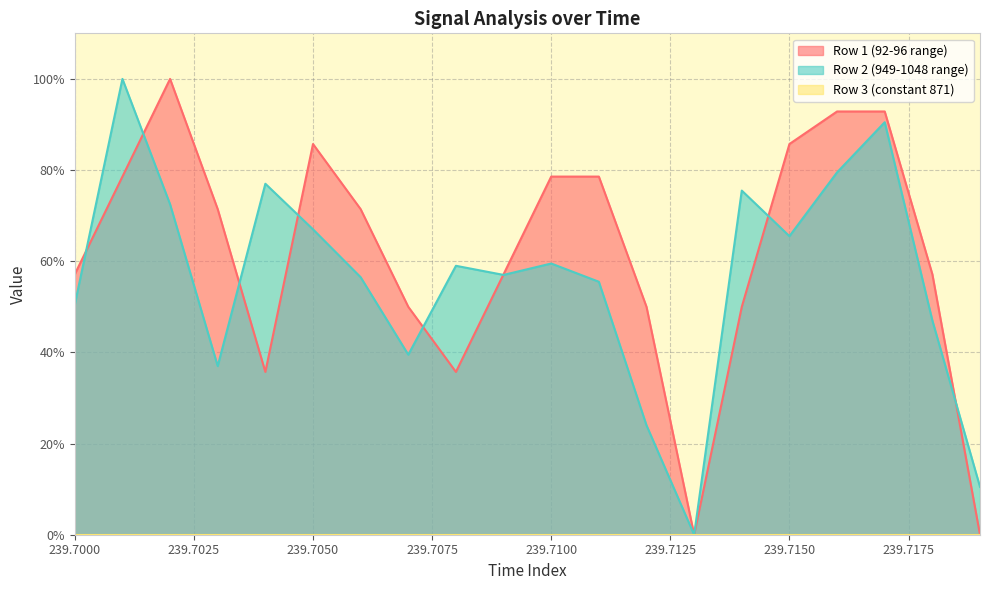

At which label does Row 2 (949-1048 range) reach its minimum?

239.713